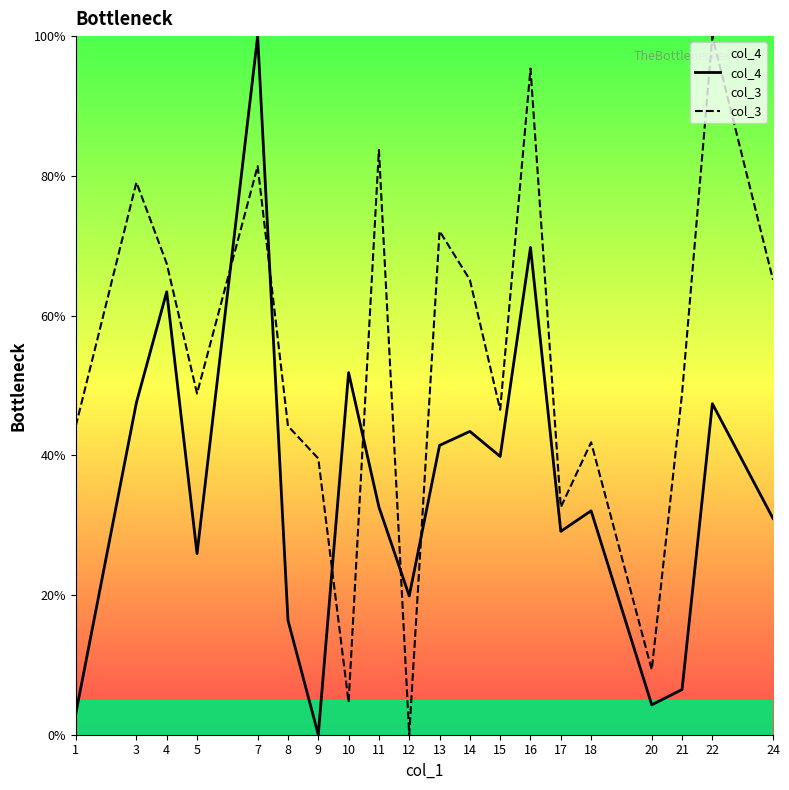

At how many categories does at least one series exceed 6?

20